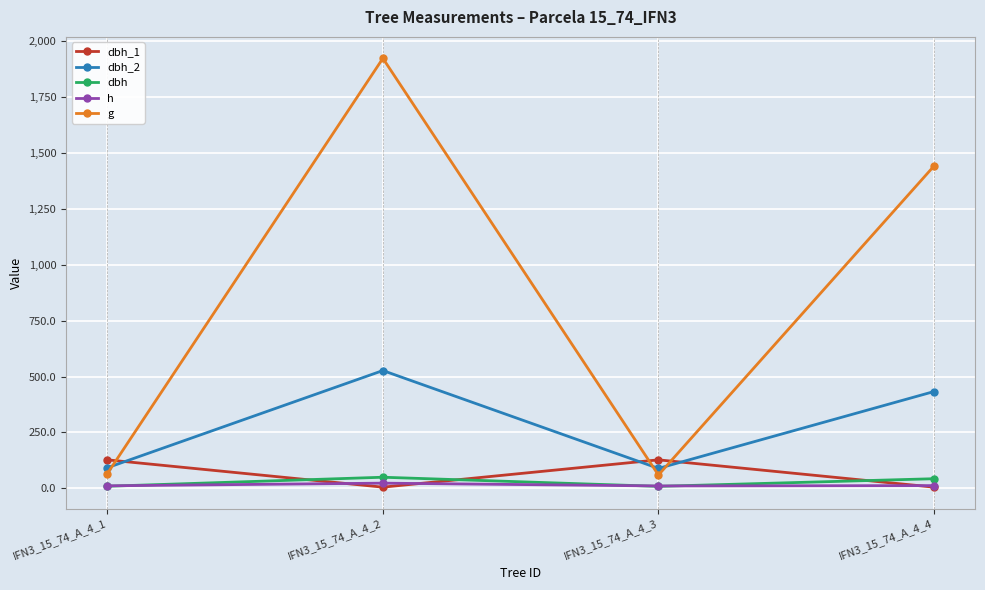

List the series in order of their peak value, highest first.

g, dbh_2, dbh_1, dbh, h